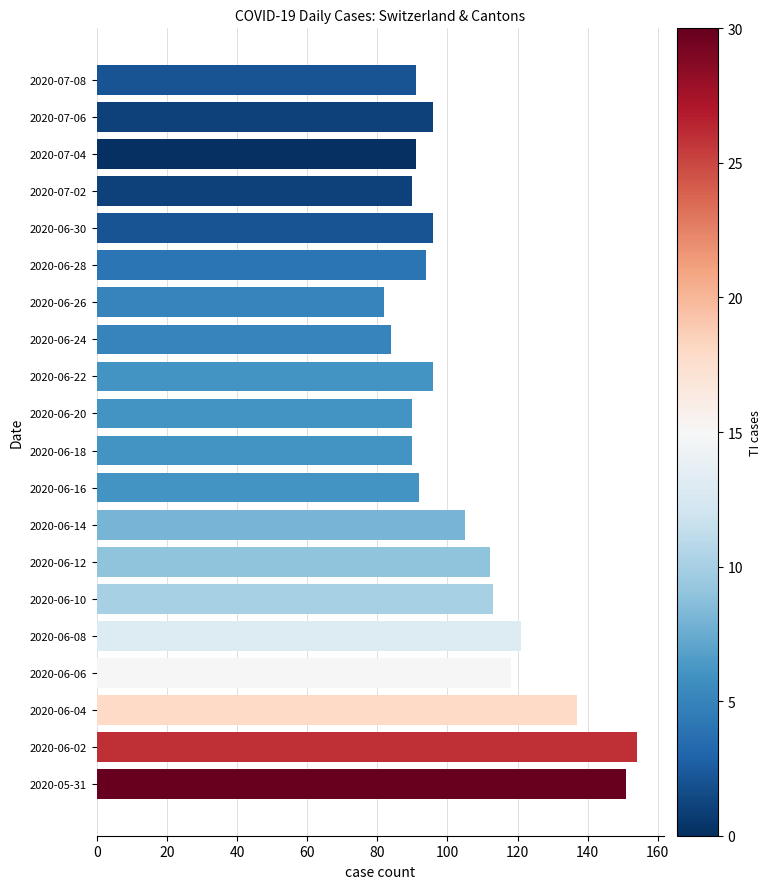

What is the sum of all values?

2103